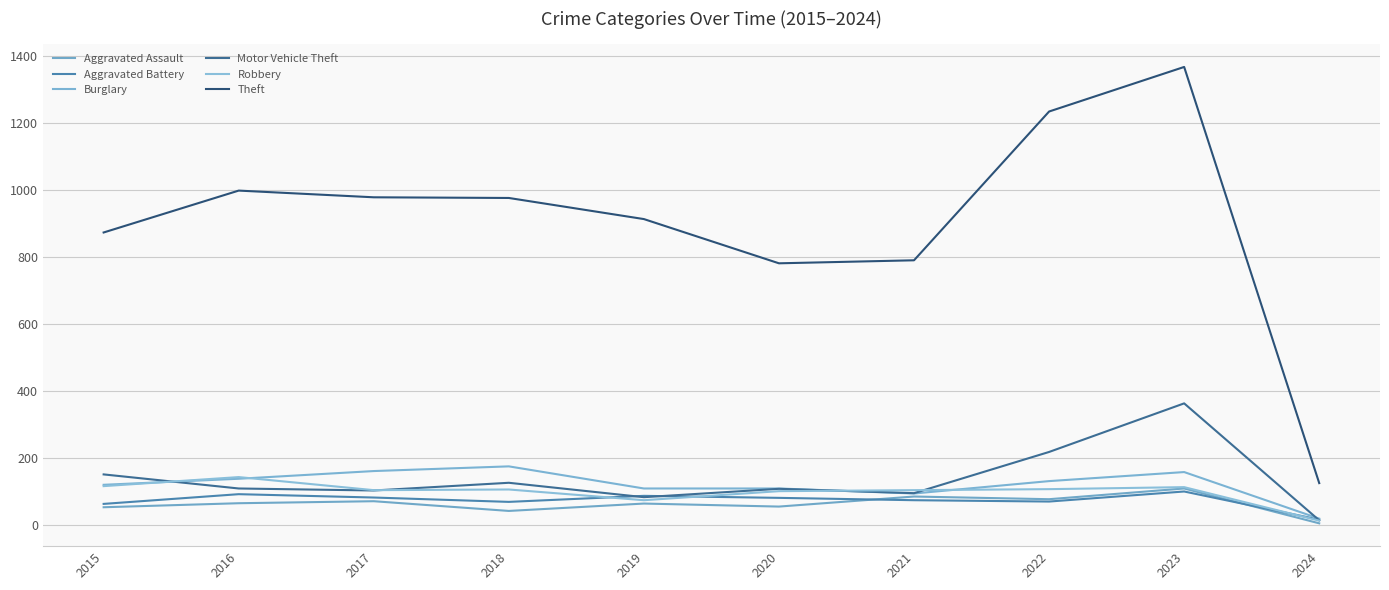

Where is the first local minimum for Aggravated Assault?

2018